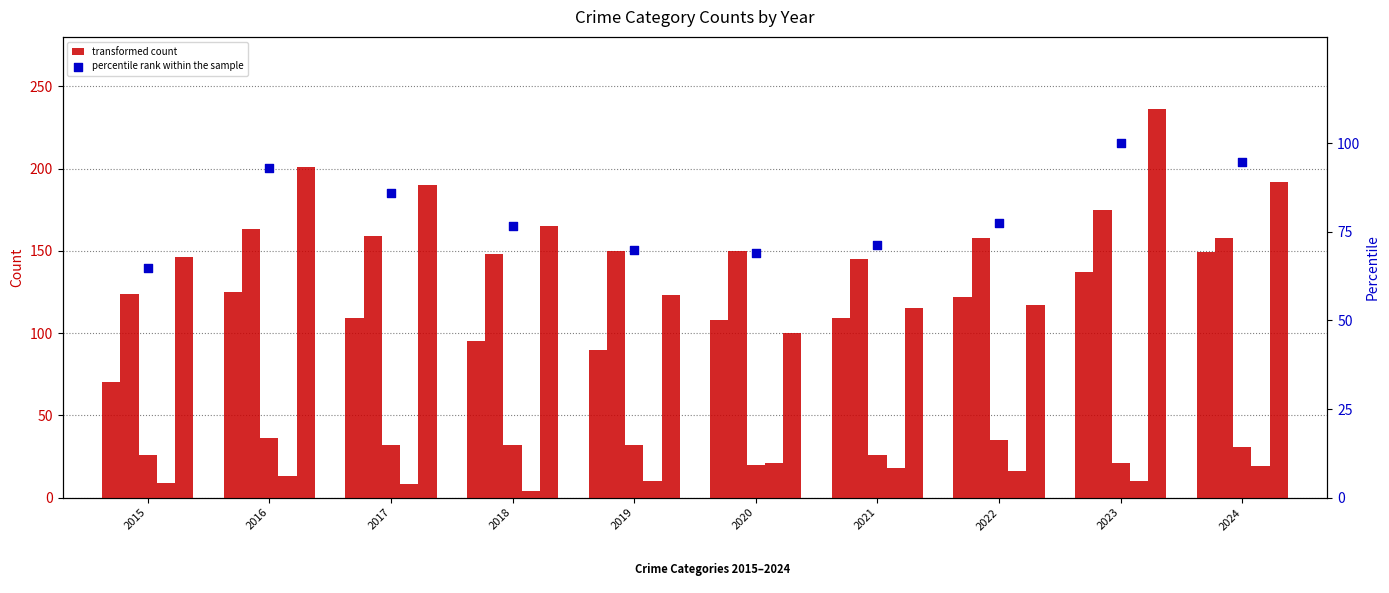

Which series reaches the minimum Y coordinate?

Homicide